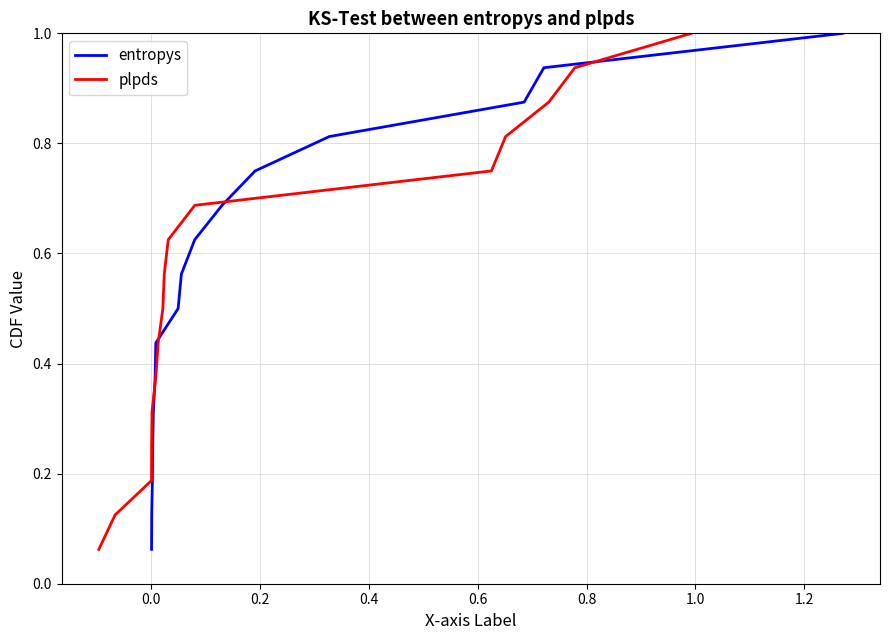

Reading left to right, what are all the values shown in this chart?

entropys: 0.1	0.1	0.2	0.2	0.3	0.4	0.4	0.5	0.6	0.6	0.7	0.8	0.8	0.9	0.9	1.0
plpds: 0.1	0.1	0.2	0.2	0.3	0.4	0.4	0.5	0.6	0.6	0.7	0.8	0.8	0.9	0.9	1.0